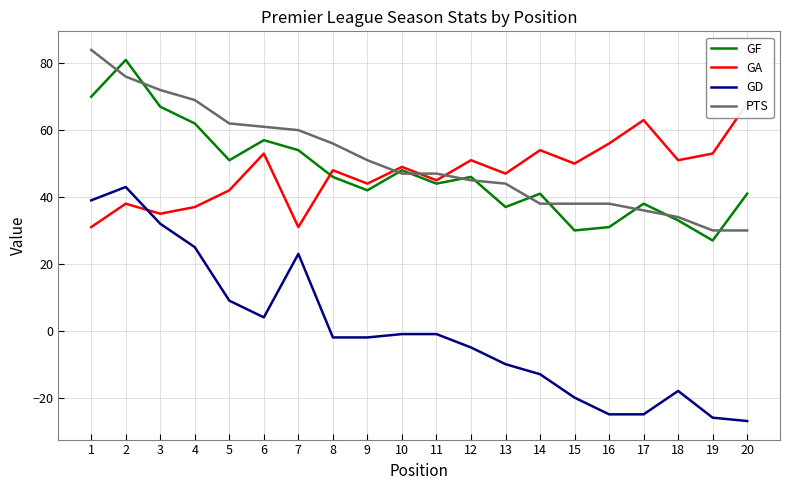

Which series ends up on top after the final intersection of GD and GA?

GA